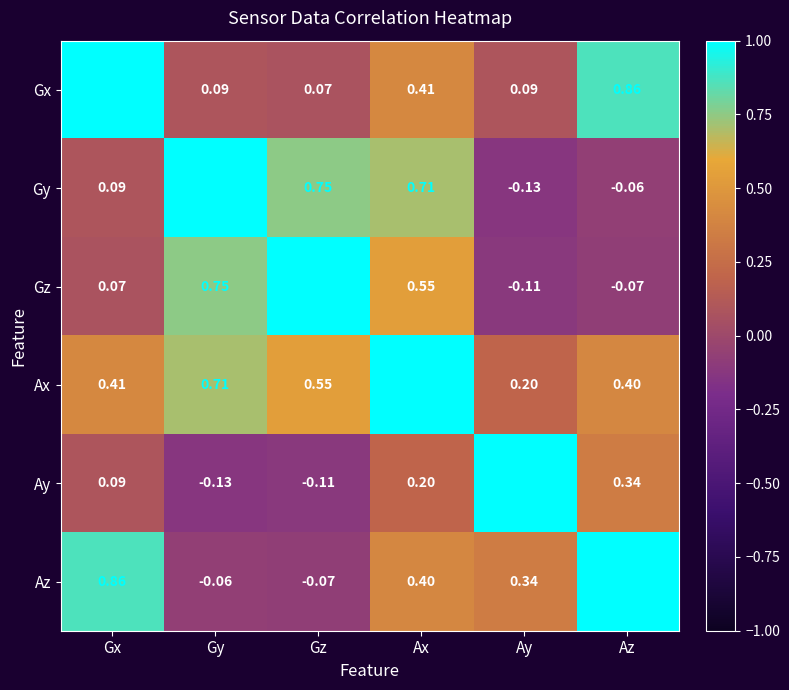

List the labels in order of Az value, smallest first.

Gz, Gy, Ay, Ax, Gx, Az